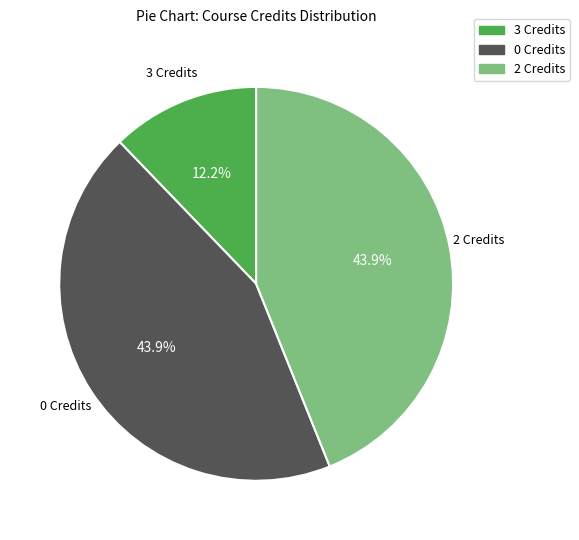

Is there any slice that represents more than half of the pie?

No